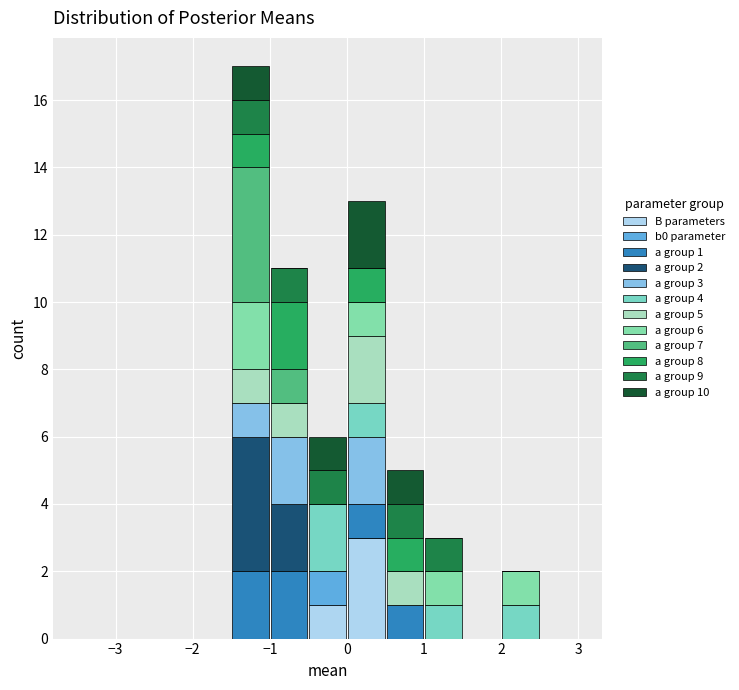

Which range on the x-axis has the tallest stacked bar (by total height)?

-1.5 to -1.0